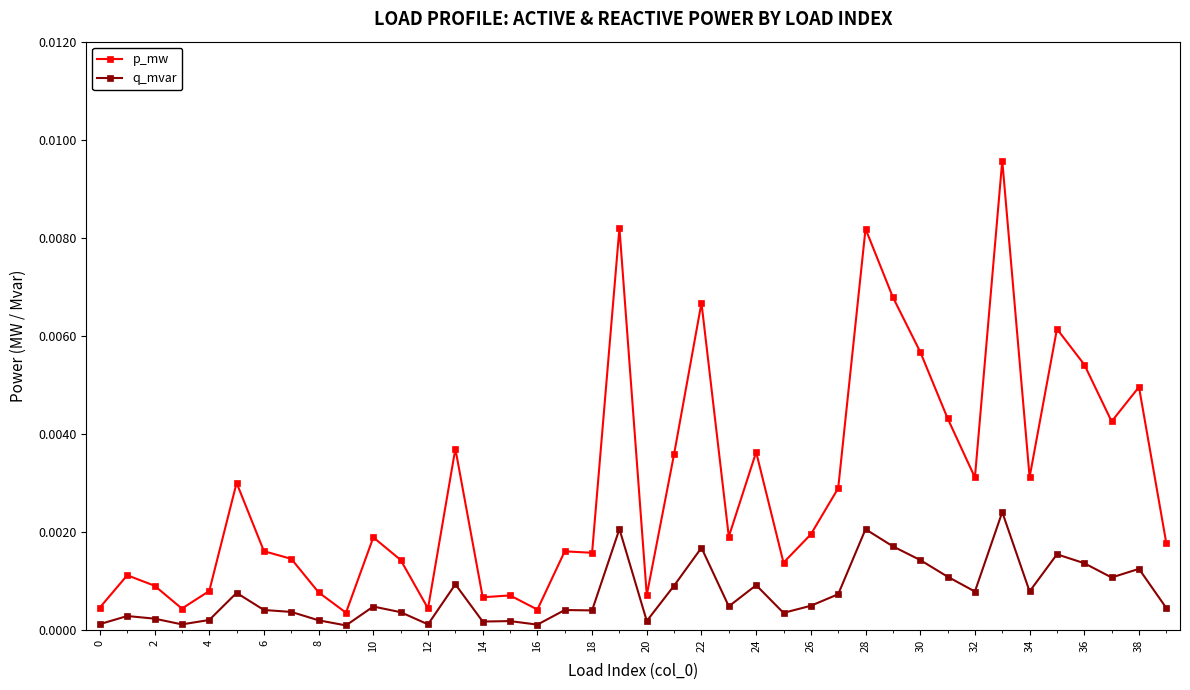

True or false: q_mvar and p_mw intersect in this chart.

False